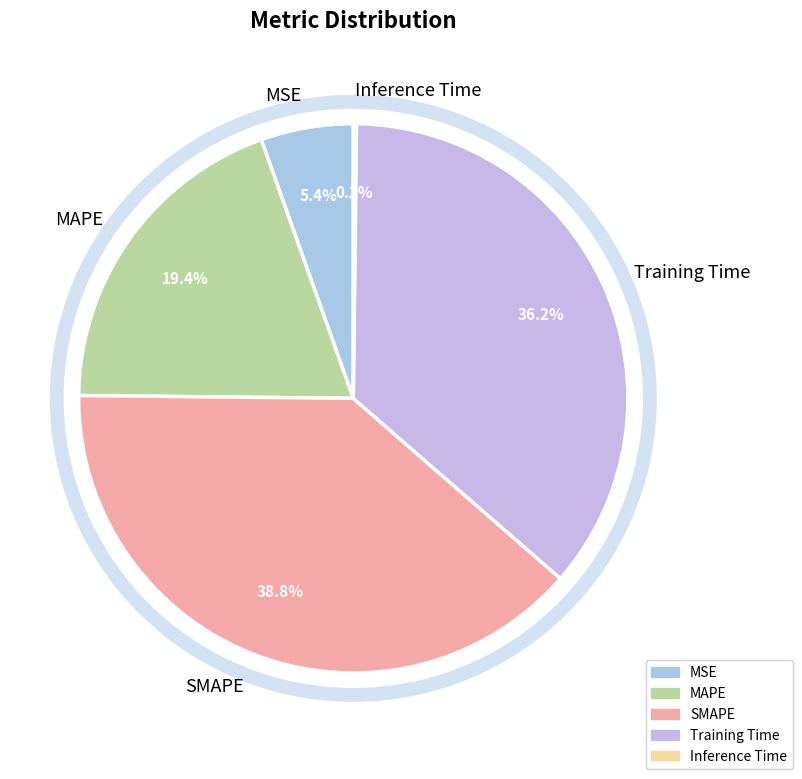

What is the largest slice in the pie chart?

SMAPE